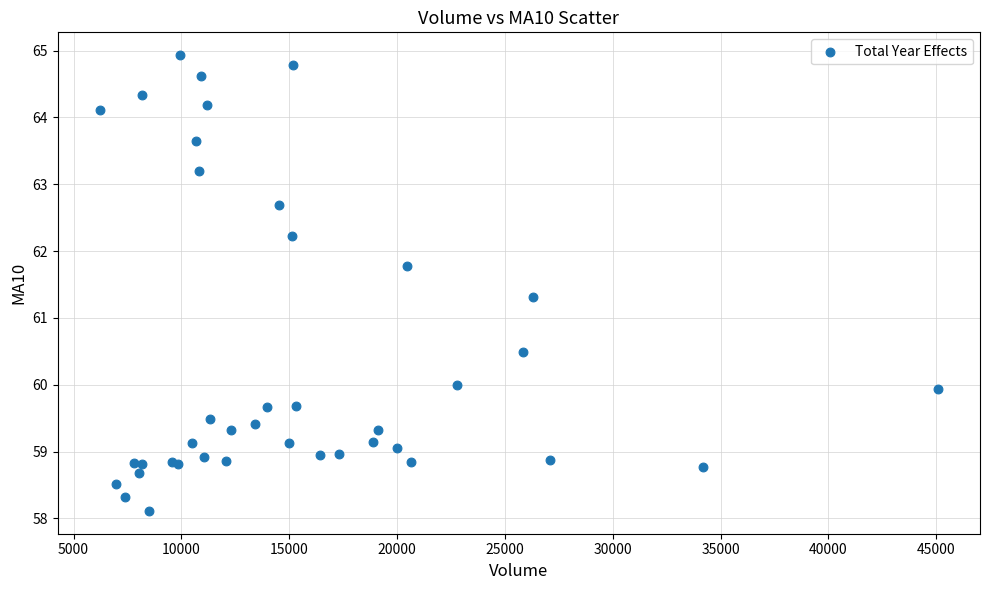

What Y value in the scatter plot is closest to 61?

61.3